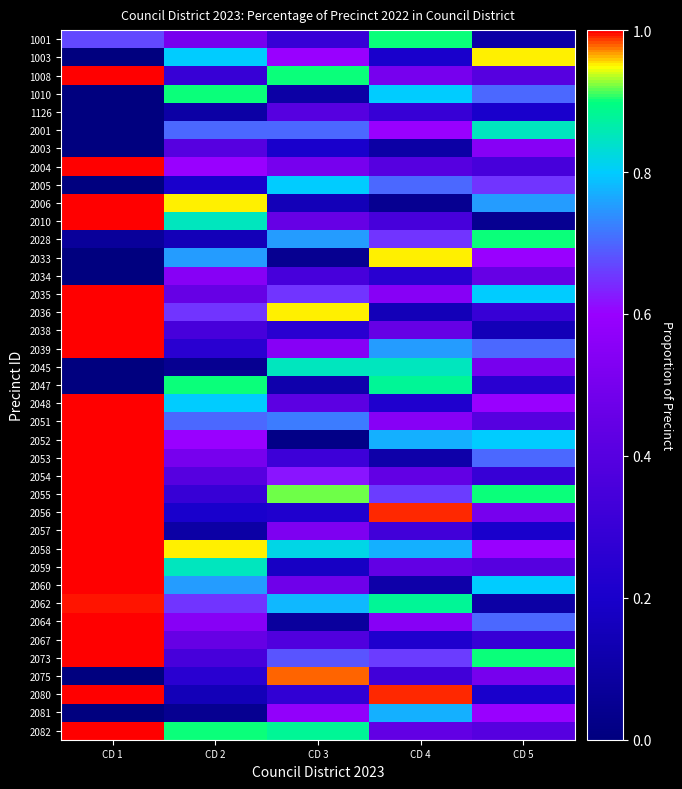

What is the maximum value shown in the chart?

1.0